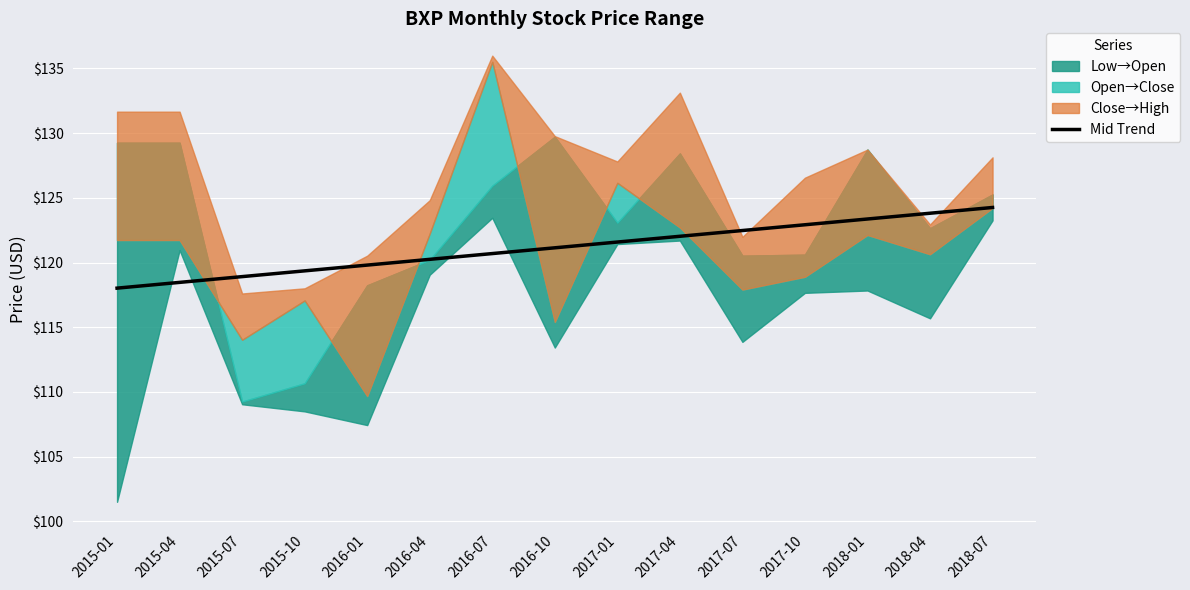

What is the sum of all values?

1817.1